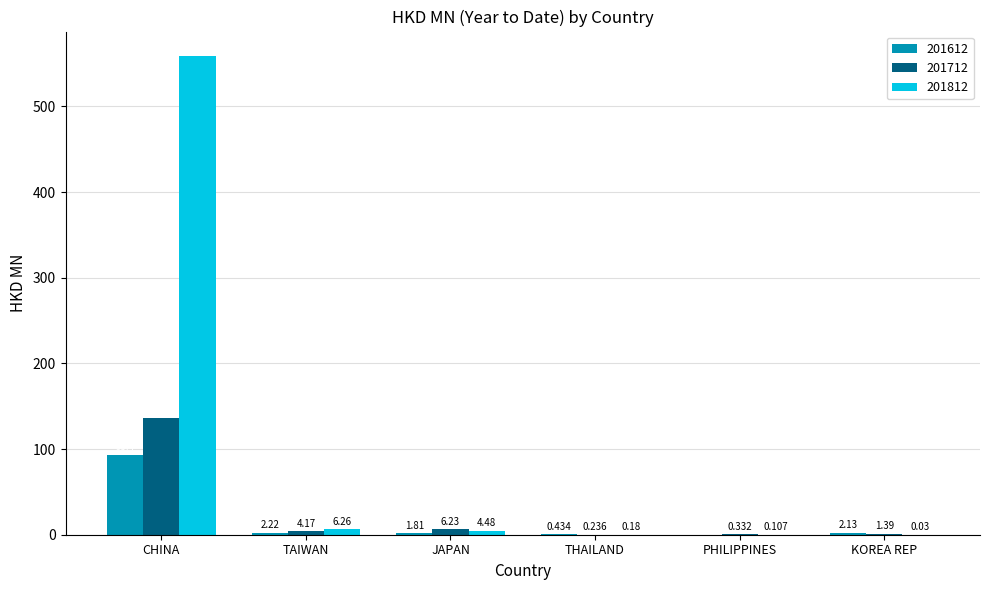

What is the sum of the 201712 values at TAIWAN and KOREA REP?

5.6